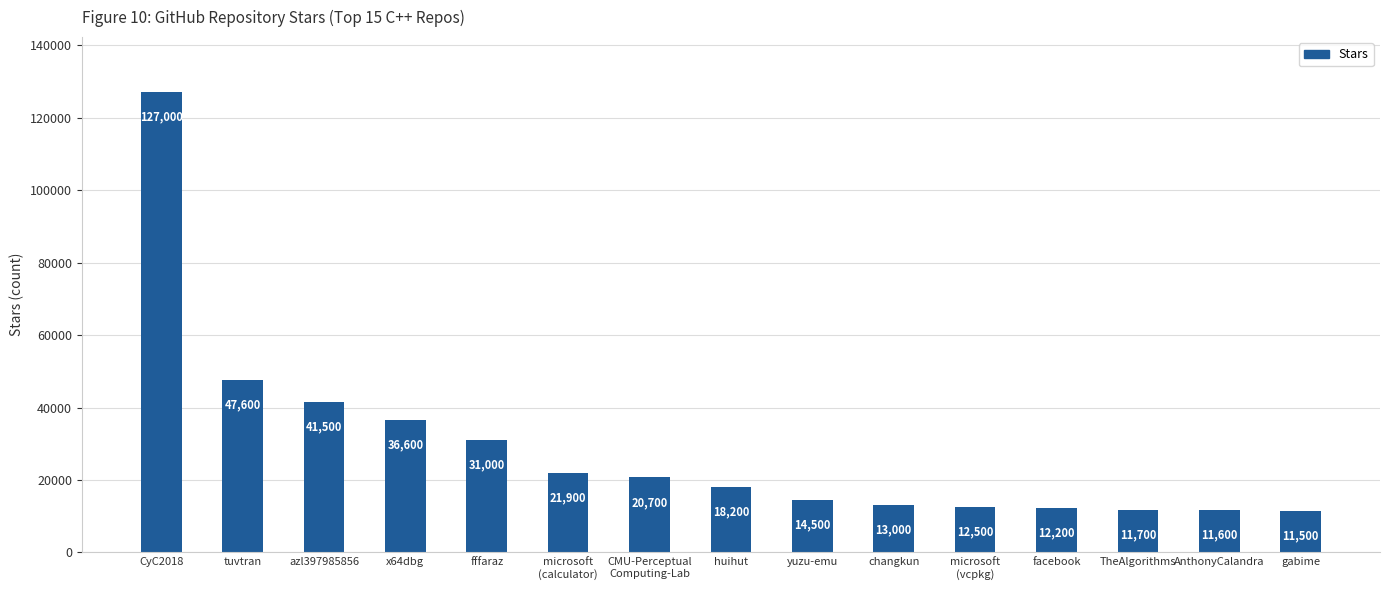

What is the change in value from huihut to changkun?

-5200